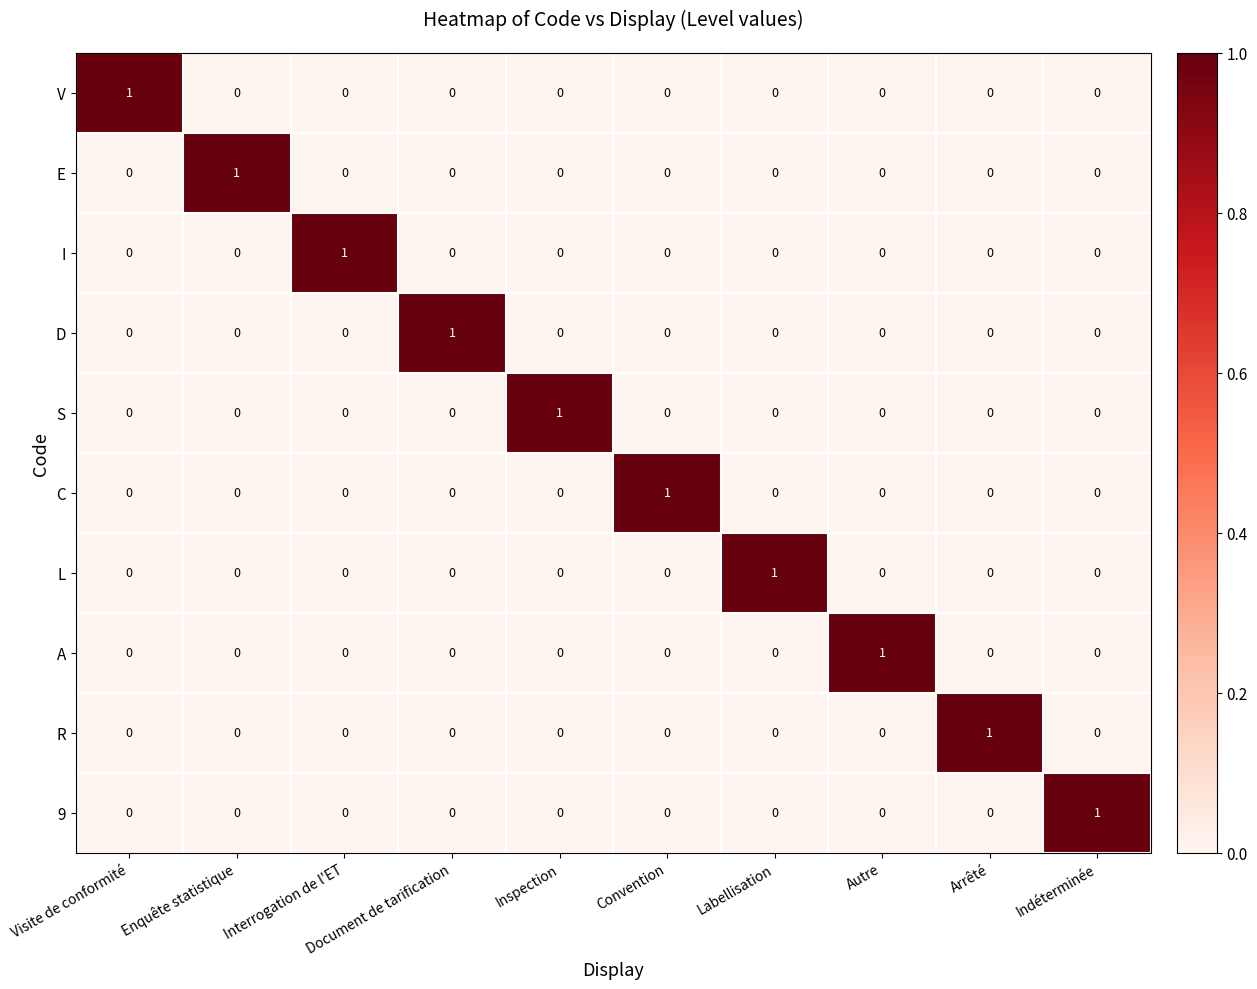

Is it true that A equals -1 at Enquête statistique?

False